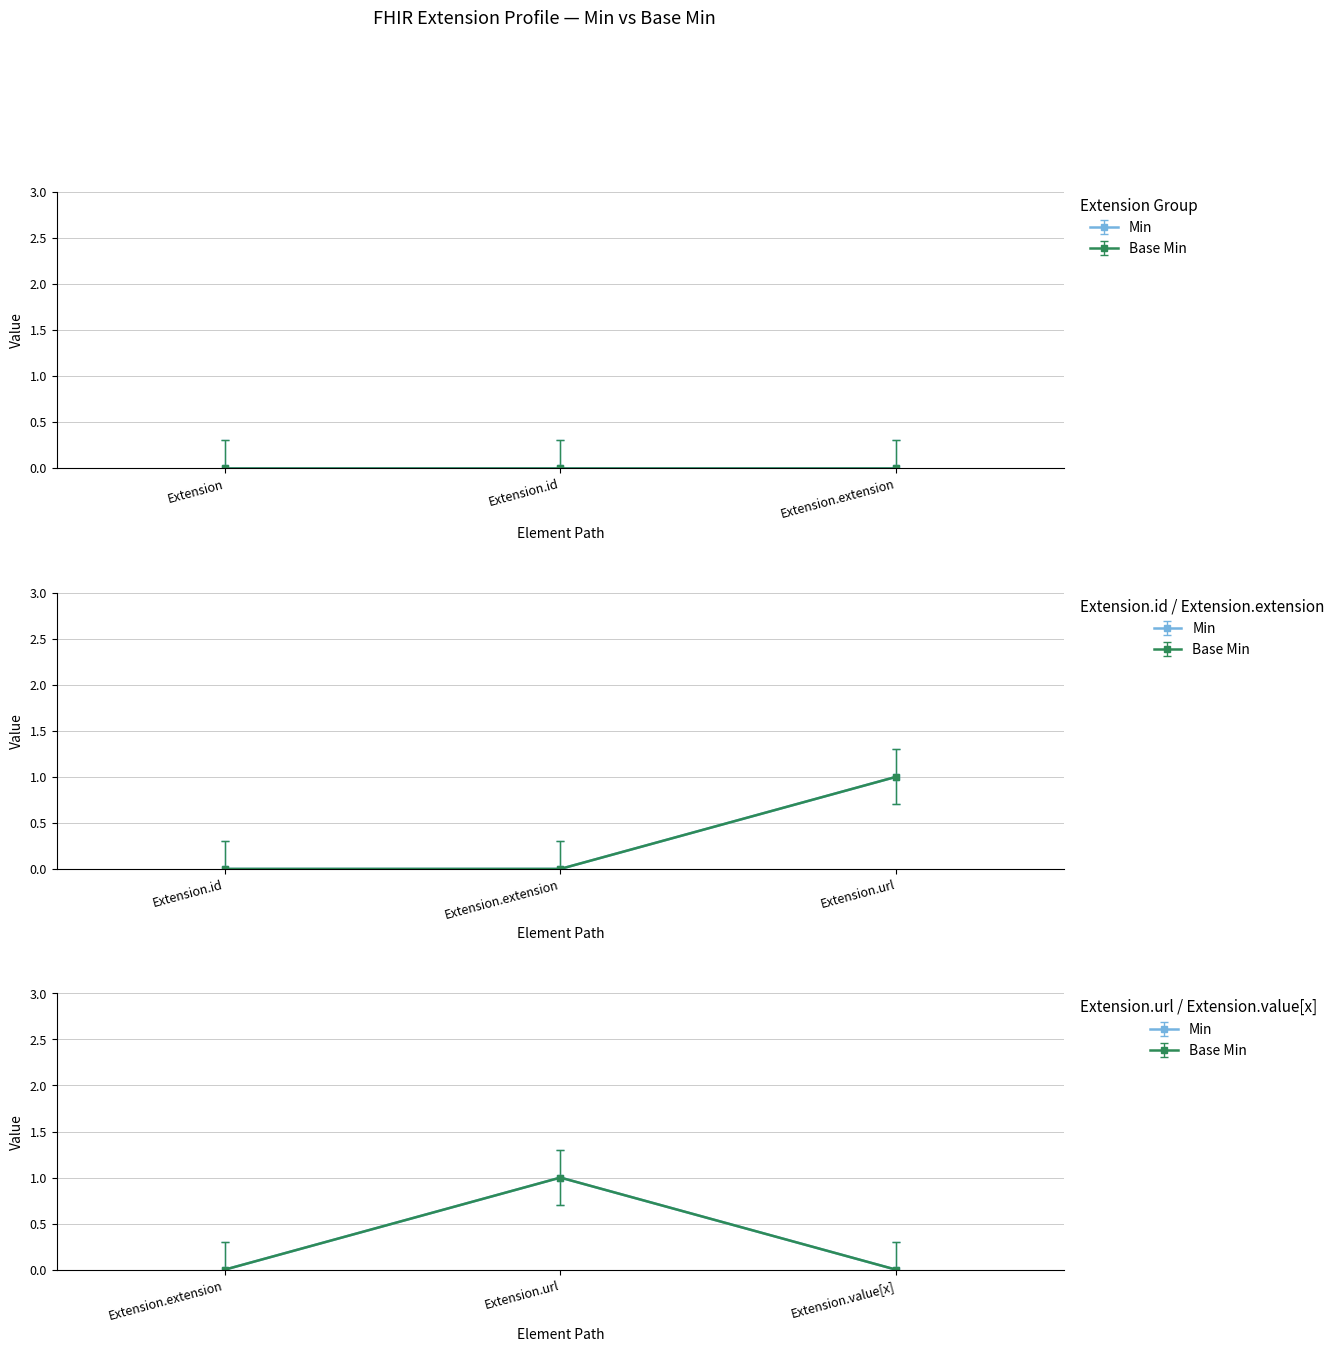

Which series has the widest spread of values?

Min